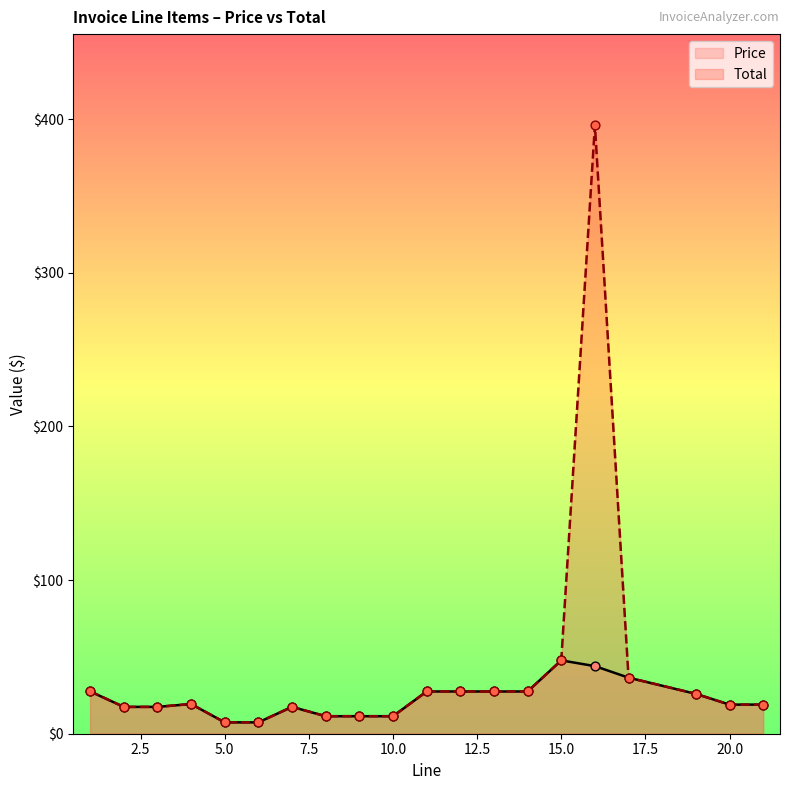

Which series has the widest spread of Y values?

Total